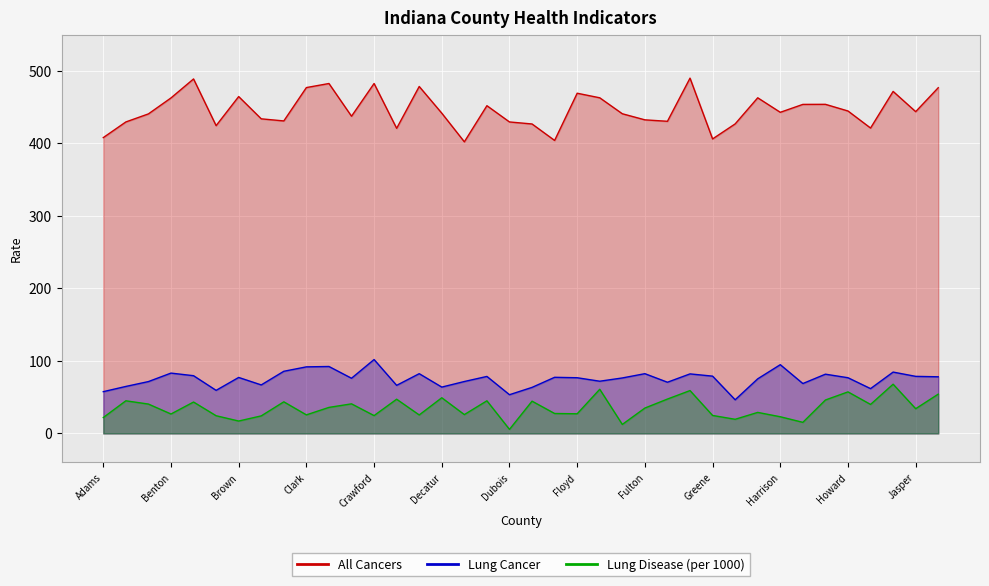

What is the label of the 6th point from the right?

Henry